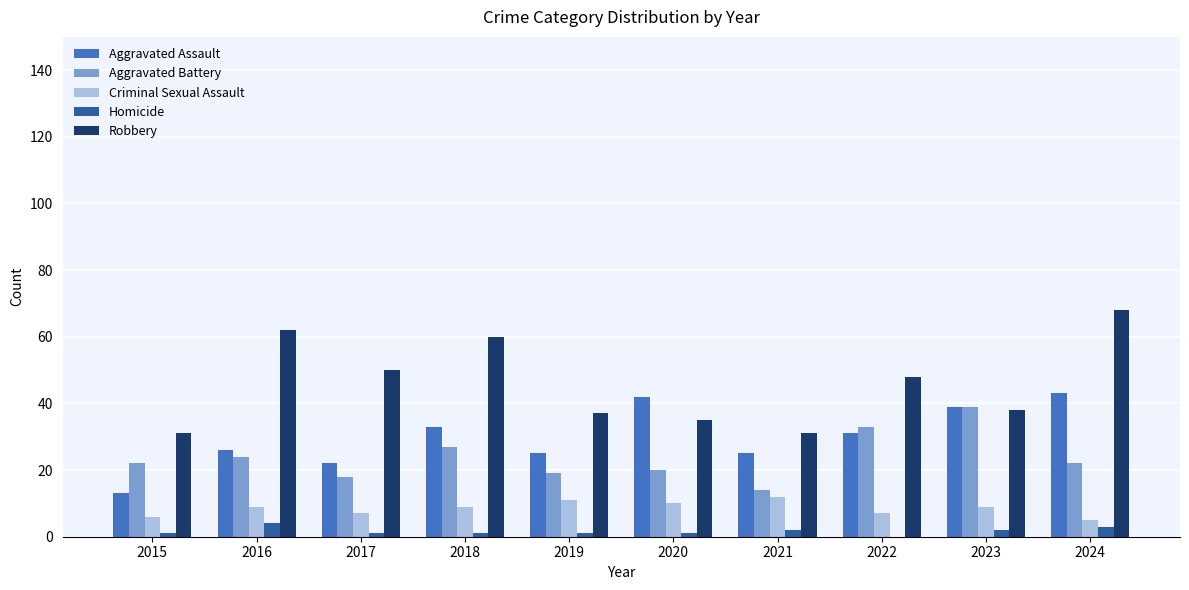

How many distinct data groups are displayed?

5